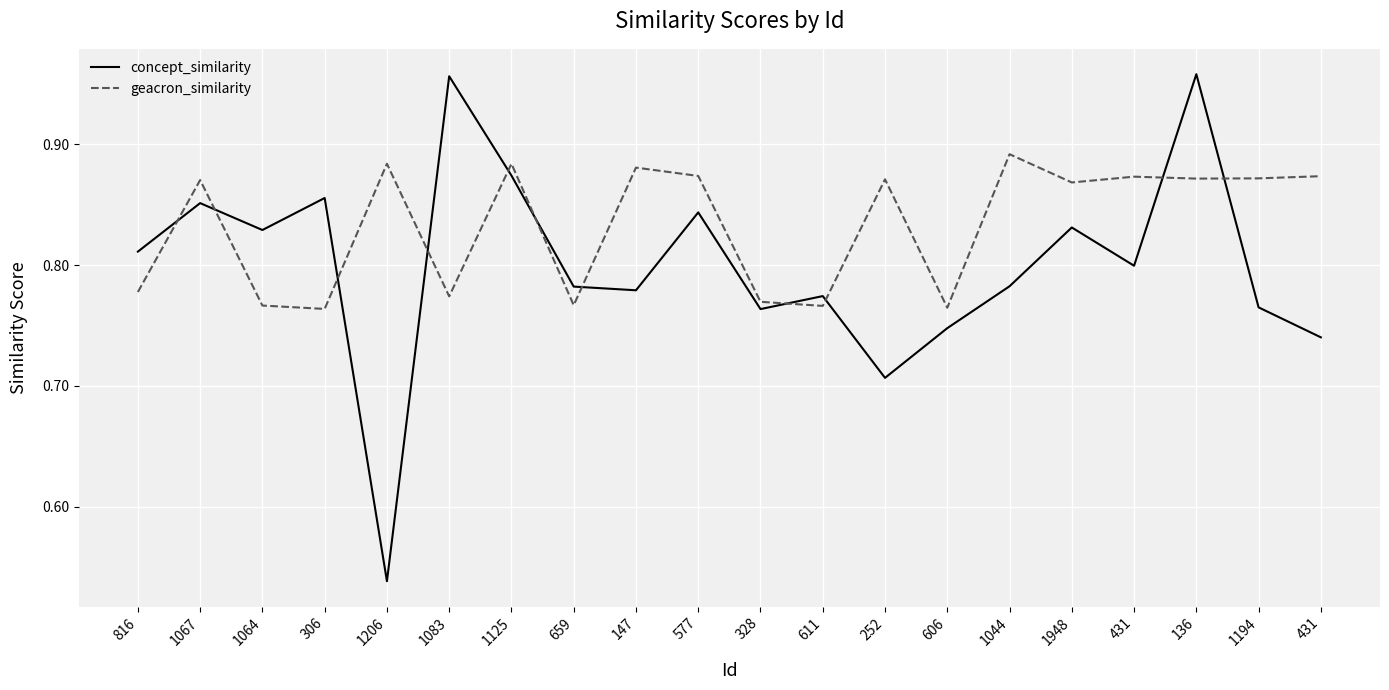

Which series ends up on top after the final intersection of concept_similarity and geacron_similarity?

geacron_similarity